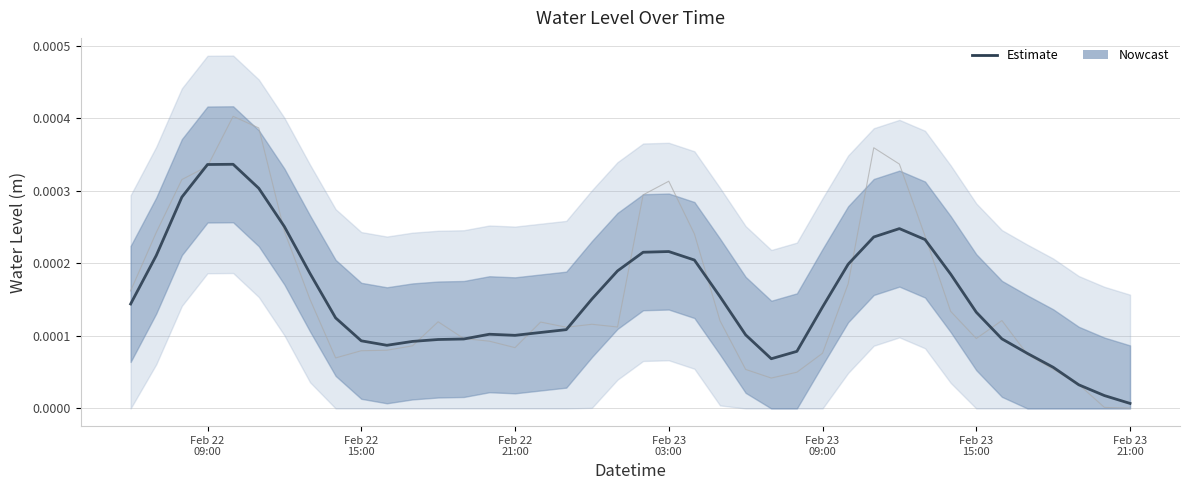

The value at Feb 22 09:00 is 0.0. True or false?

True